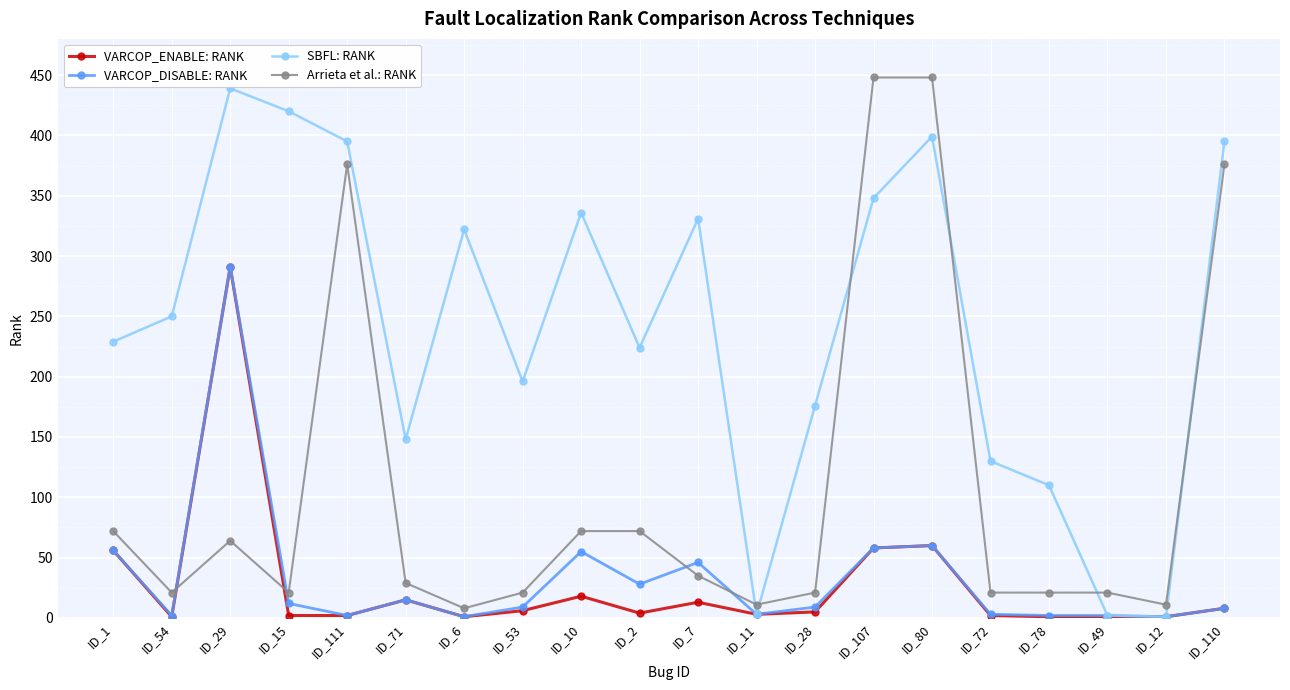

What is the label of the 3rd point from the left?

ID_29